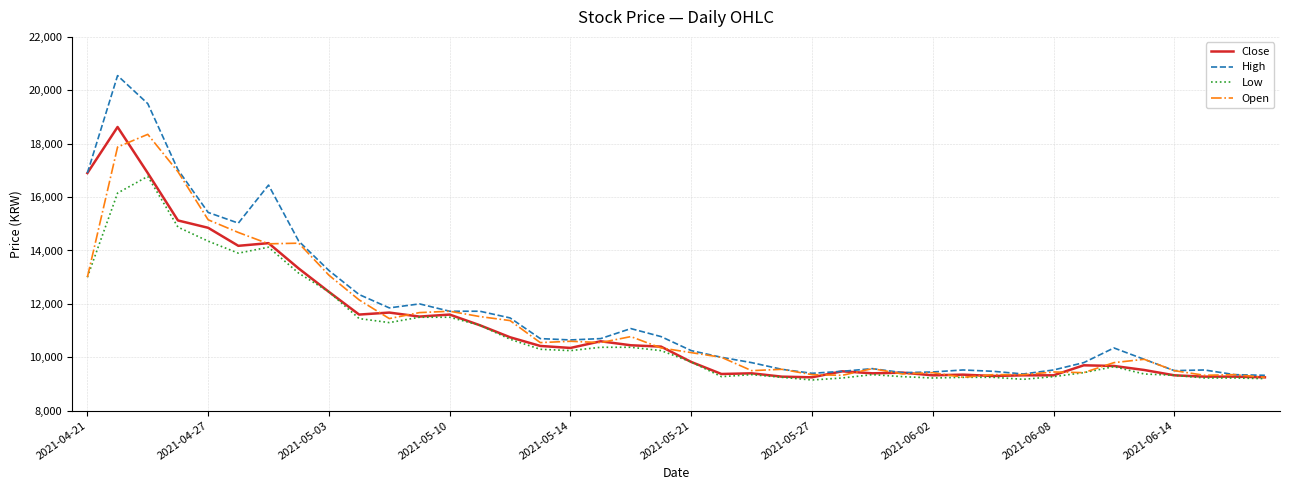

What is the greatest value displayed?

20550